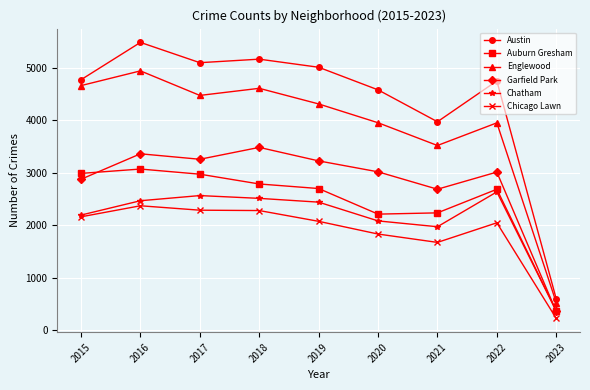

Which series has the widest spread of values?

Austin